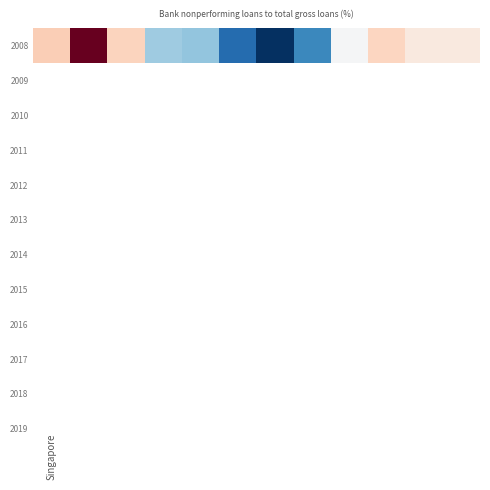

Where is the data nearest to the value 1?

4